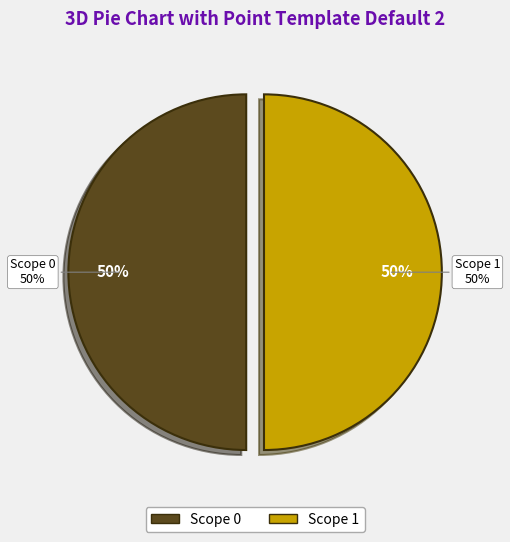

Does Scope 0 represent more than half of the total?

No